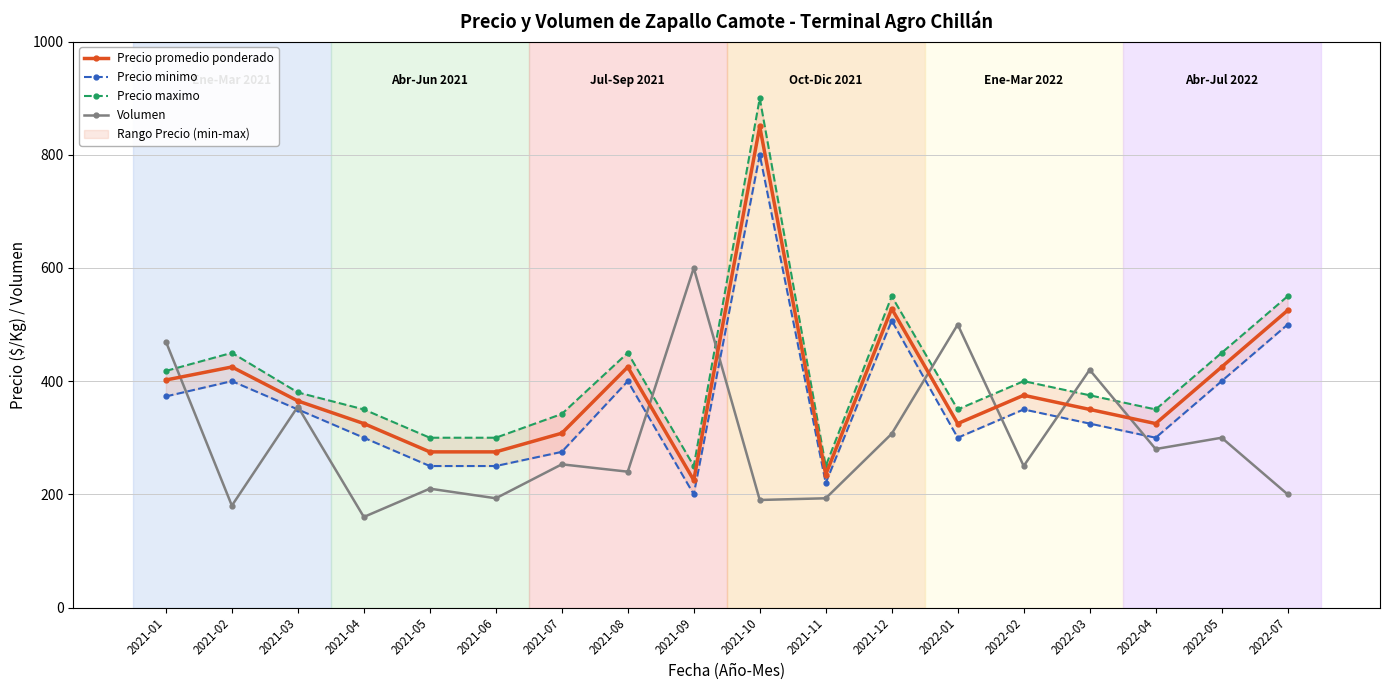

At which label is Precio promedio ponderado closest to 537?

2021-12